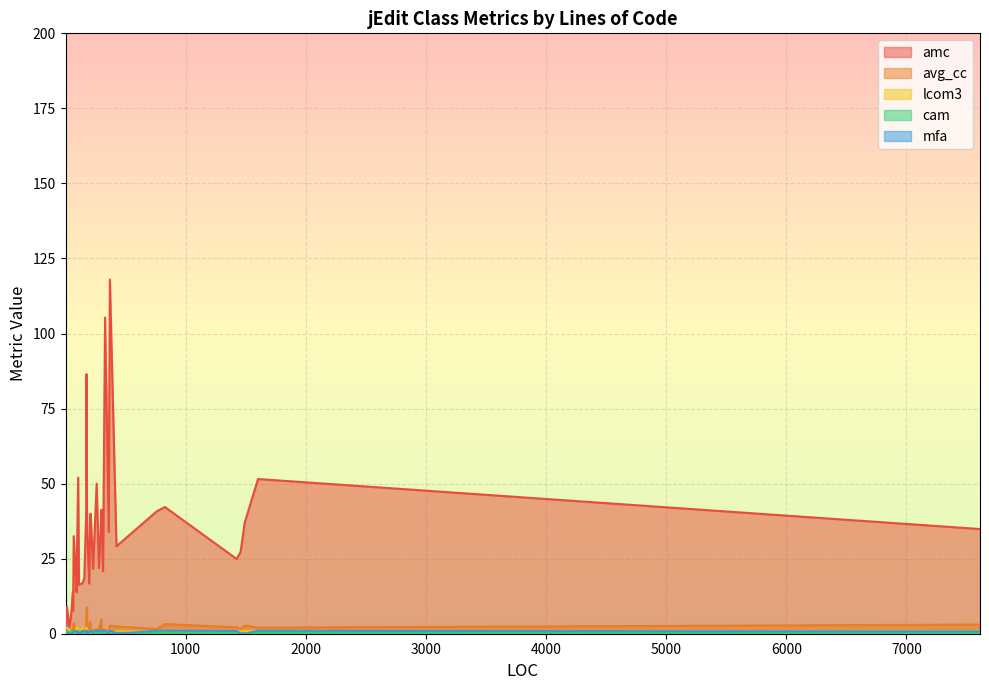

The lcom3 series shows 0.6 at 69. True or false?

False